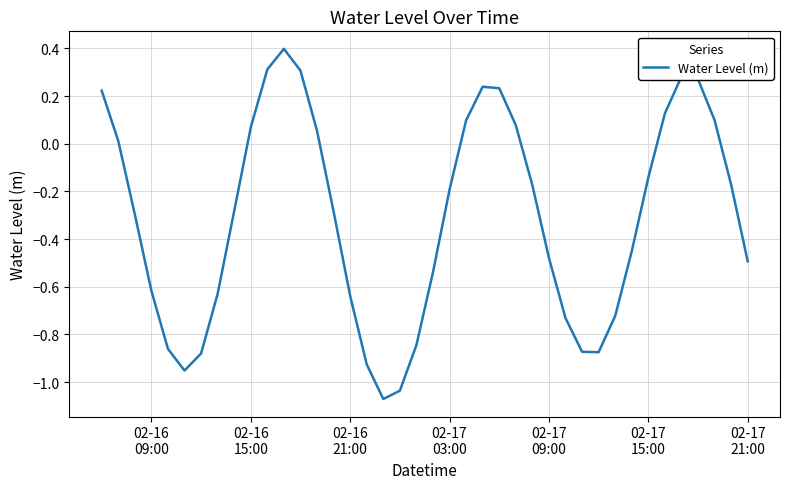

What is the difference between the maximum and minimum values?

1.5